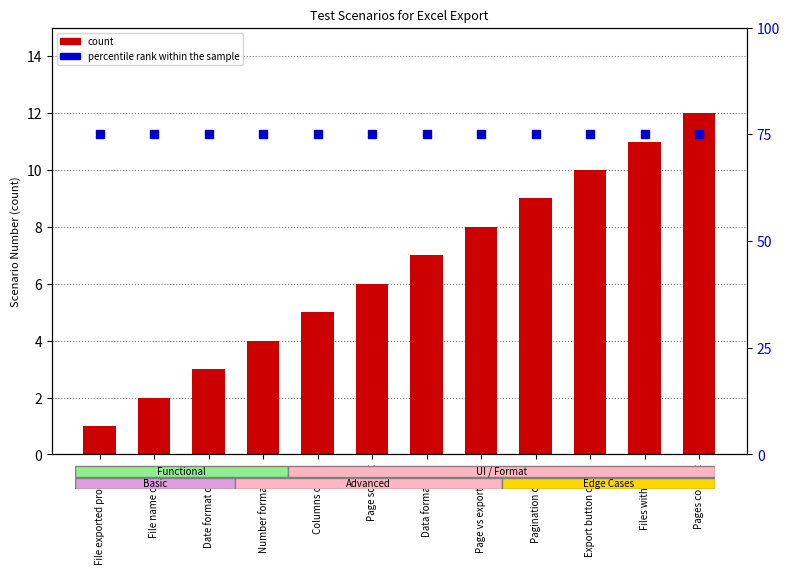

Which series reaches the minimum Y coordinate?

count